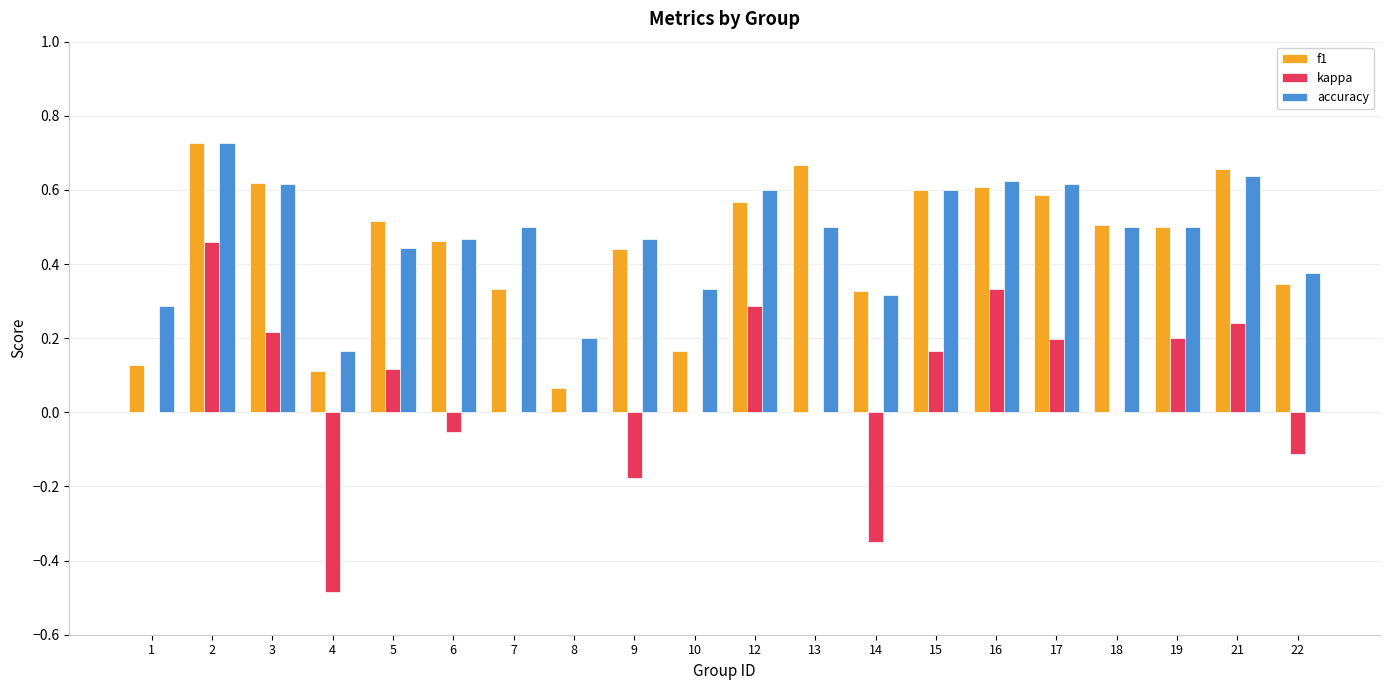

Where is f1 nearest to the value 0?

8